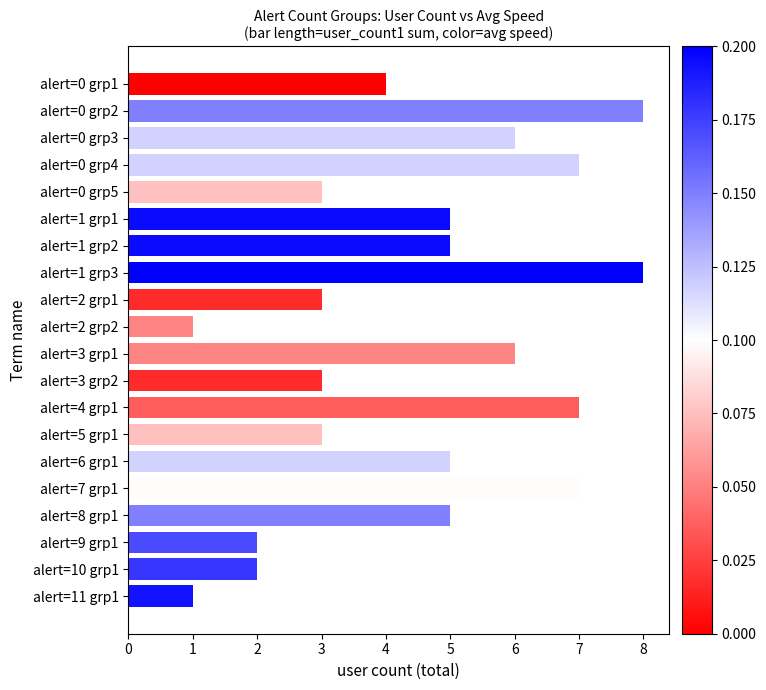

Reading top to bottom, list all the values displayed in this chart.

alert=0 grp1=4	alert=0 grp2=8	alert=0 grp3=6	alert=0 grp4=7	alert=0 grp5=3	alert=1 grp1=5	alert=1 grp2=5	alert=1 grp3=8	alert=2 grp1=3	alert=2 grp2=1	alert=3 grp1=6	alert=3 grp2=3	alert=4 grp1=7	alert=5 grp1=3	alert=6 grp1=5	alert=7 grp1=7	alert=8 grp1=5	alert=9 grp1=2	alert=10 grp1=2	alert=11 grp1=1